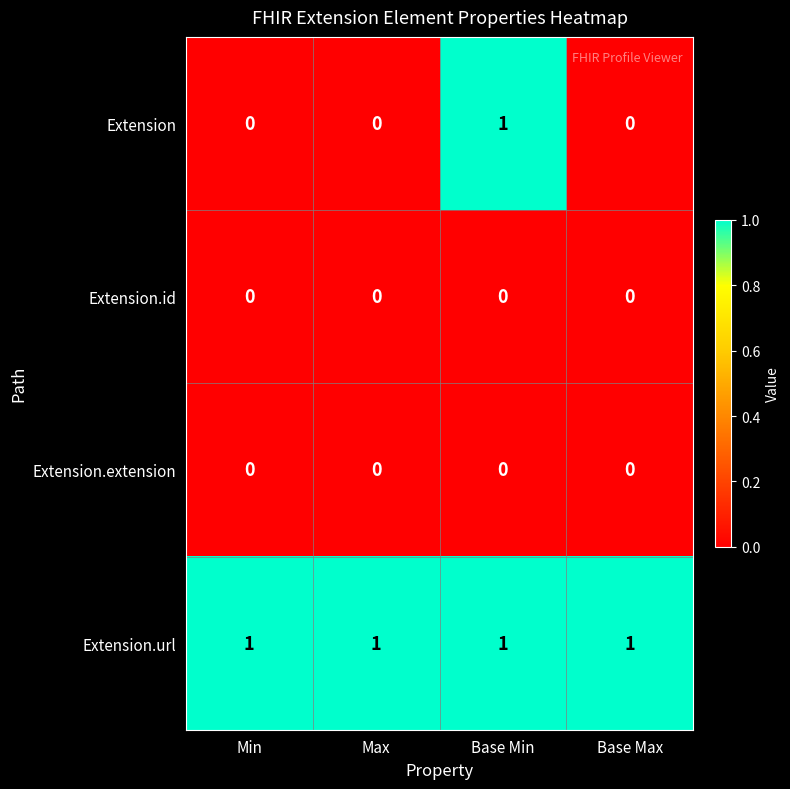

Is it true that Extension.url equals 0 at Min?

False